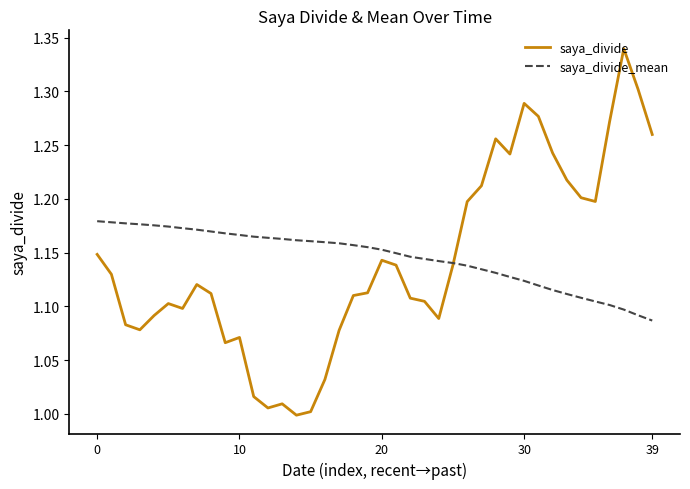

True or false: saya_divide_mean and saya_divide cross at least once.

True